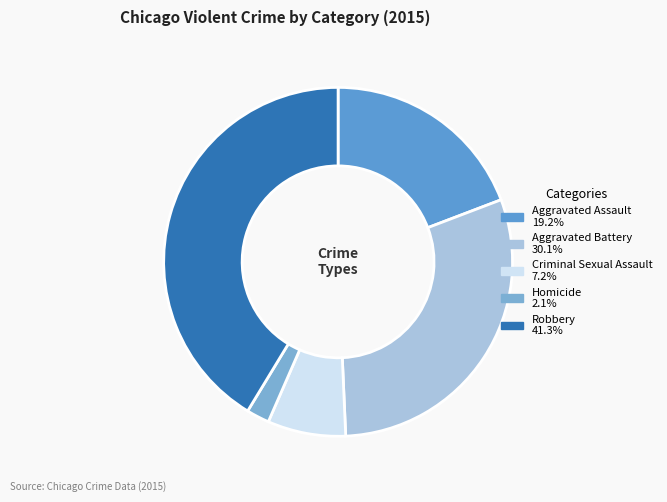

What is the ratio of the value at Criminal Sexual Assault to the value at Robbery?

0.2